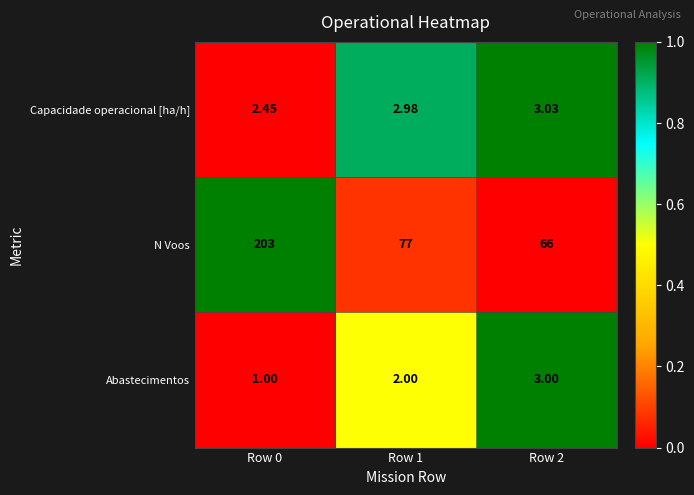

Which series has the largest total across all categories?

N Voos